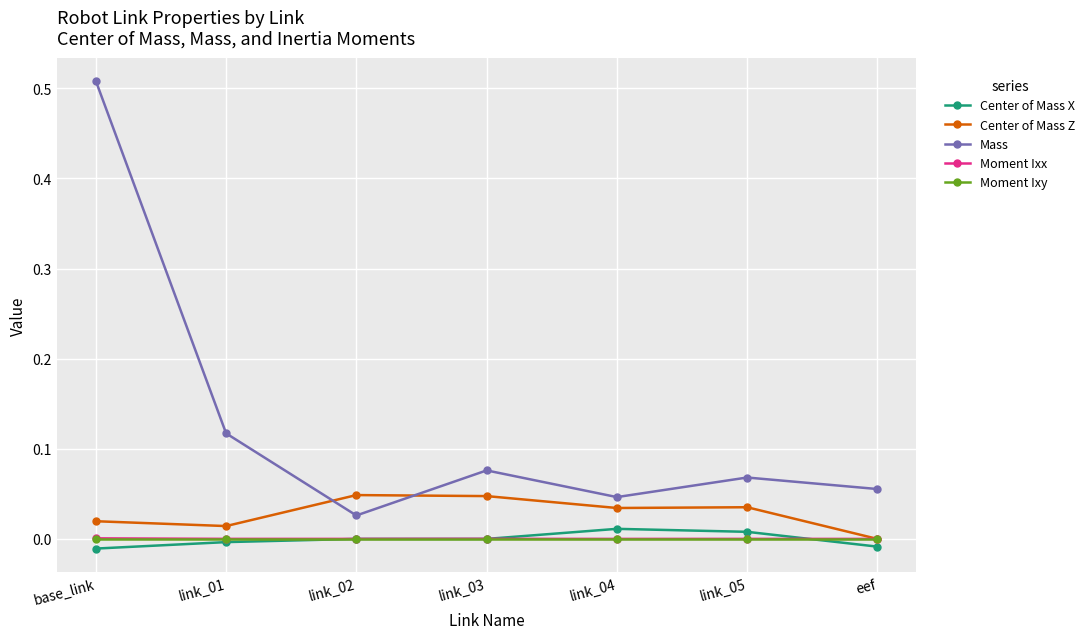

In Mass, how many points are higher than both neighbors (excluding endpoints)?

2